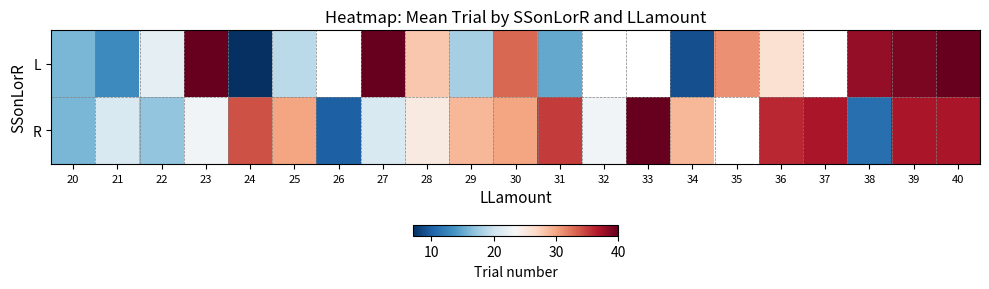

What is the total value across all series at 24?

41.0